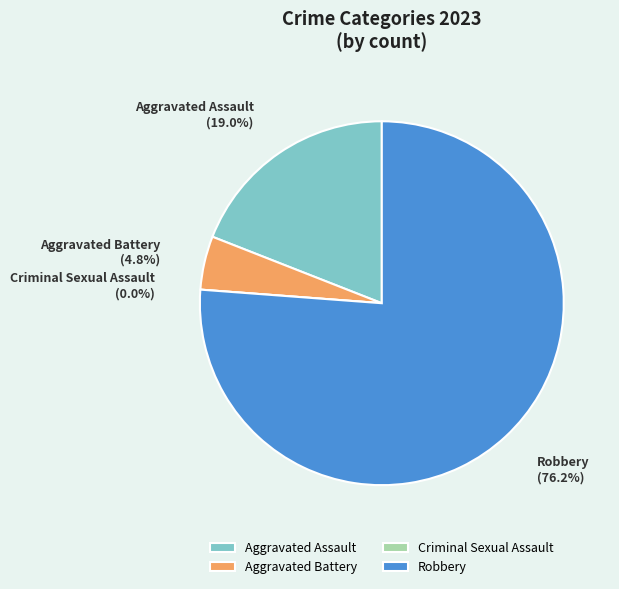

To the nearest percent, what is the difference between the largest and smallest slice percentages?

76%